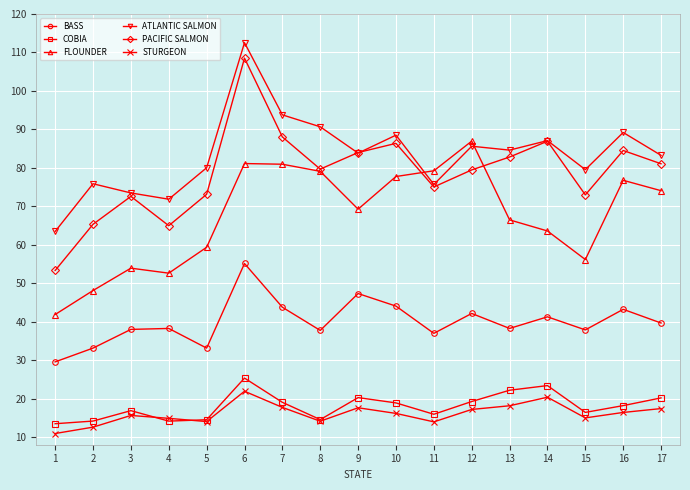

True or false: FLOUNDER and COBIA intersect in this chart.

False